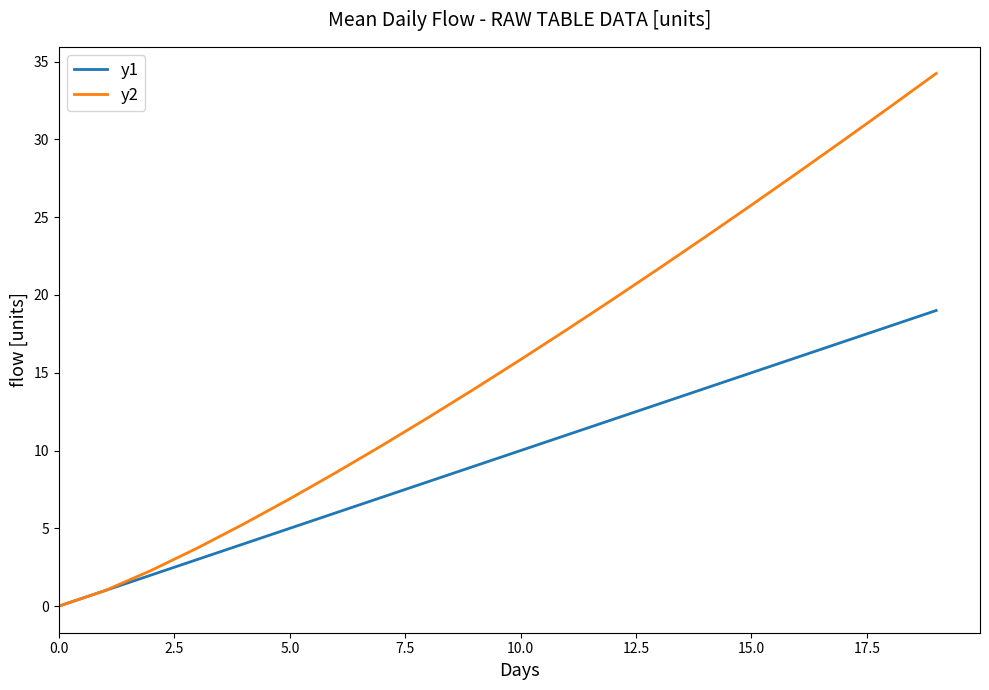

What is the maximum value for y2?

34.2